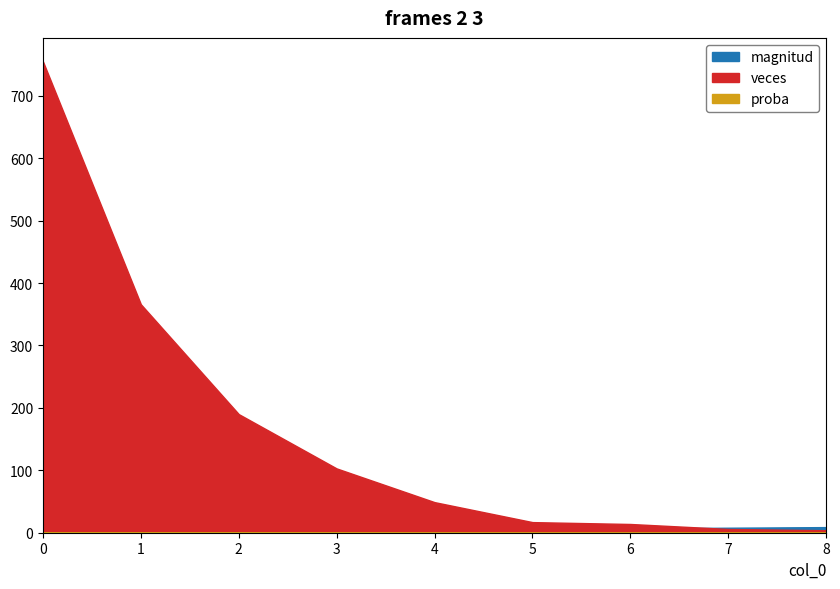

True or false: proba and veces cross at least once.

False